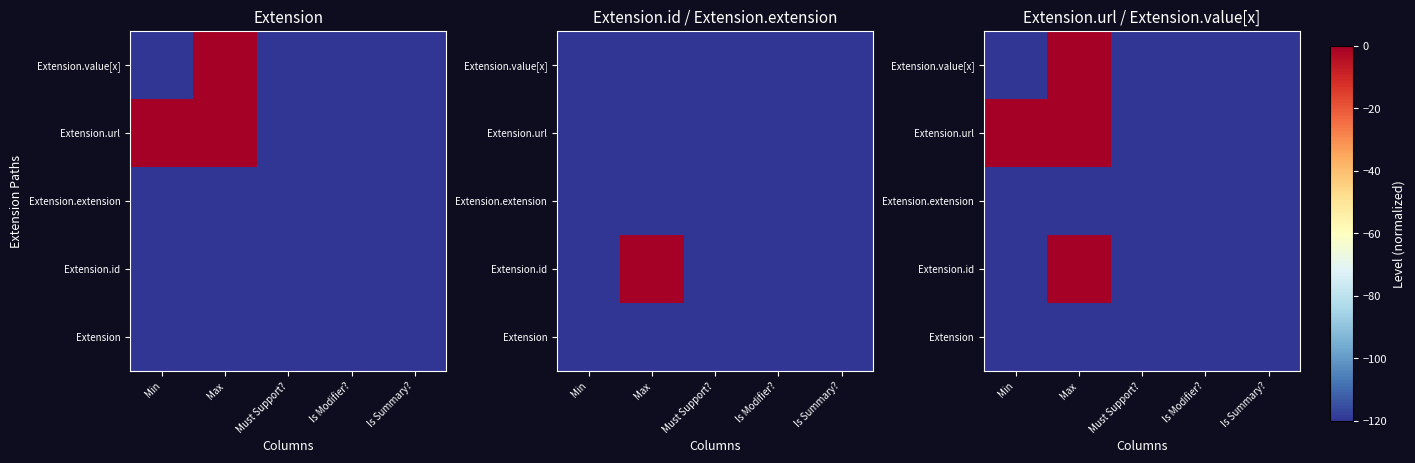

What is the spread (max minus min) of values at Min?

120.0